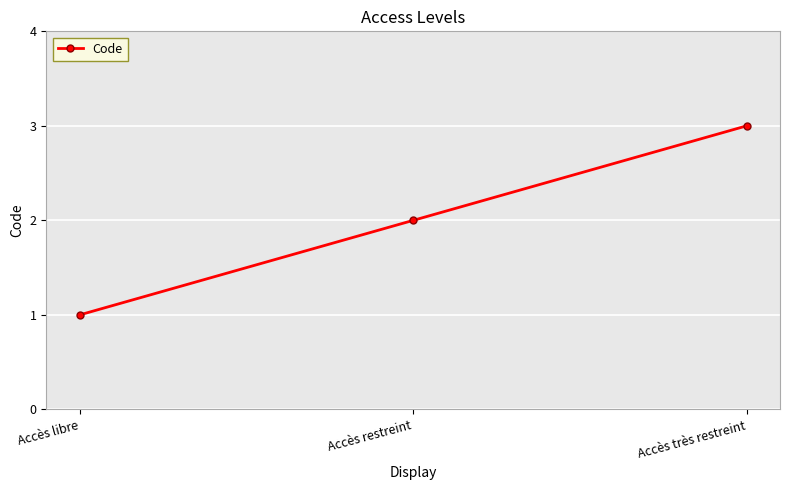

Does the chart display data point markers on the line(s)?

Yes